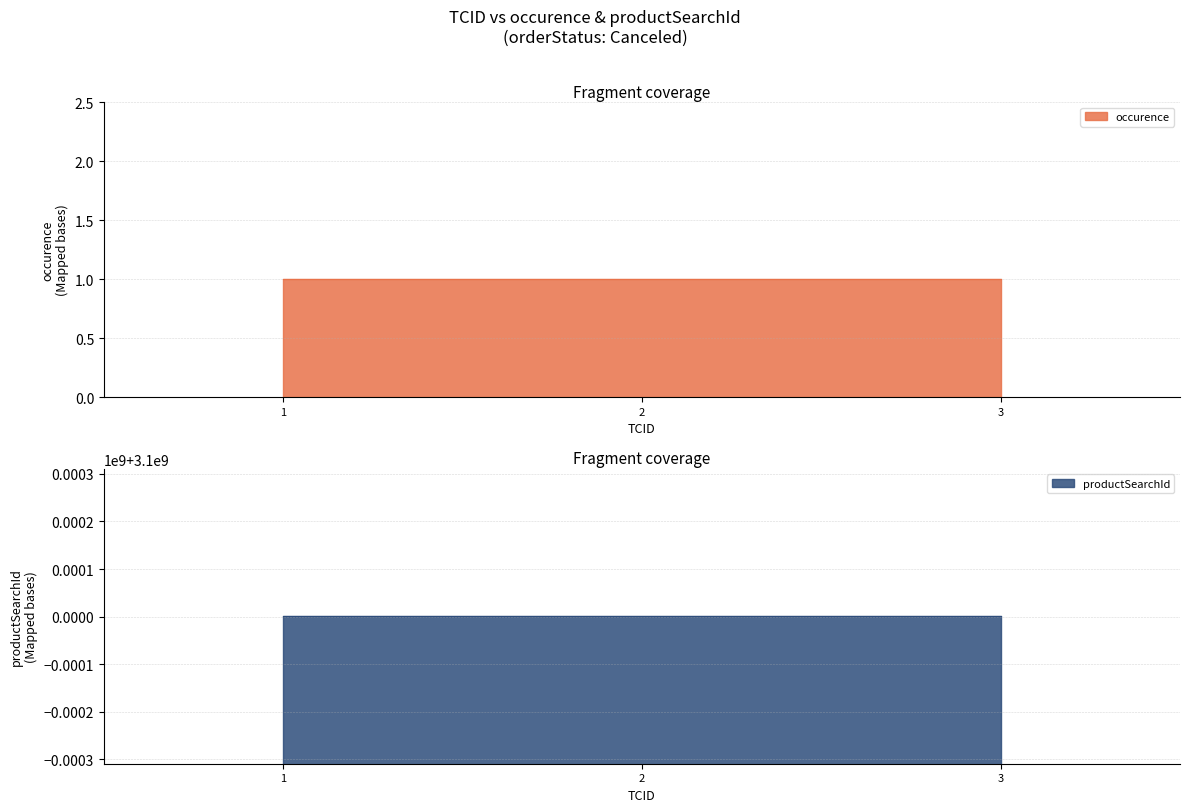

Which has a higher value, 2 or 3?

2